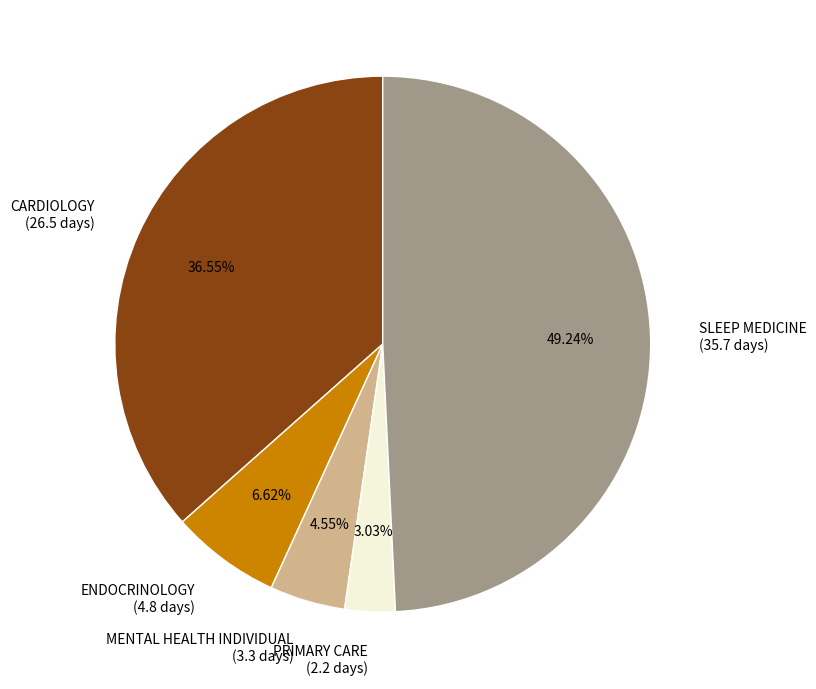

Is SLEEP MEDICINE the majority of the pie?

No